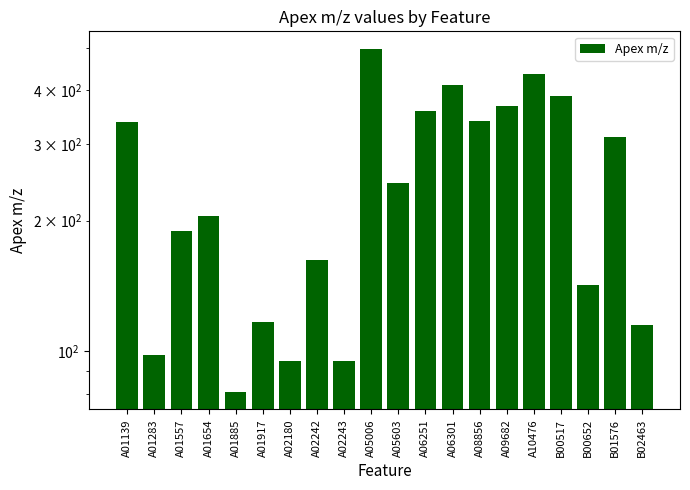

Does the chart contain any negative values?

No